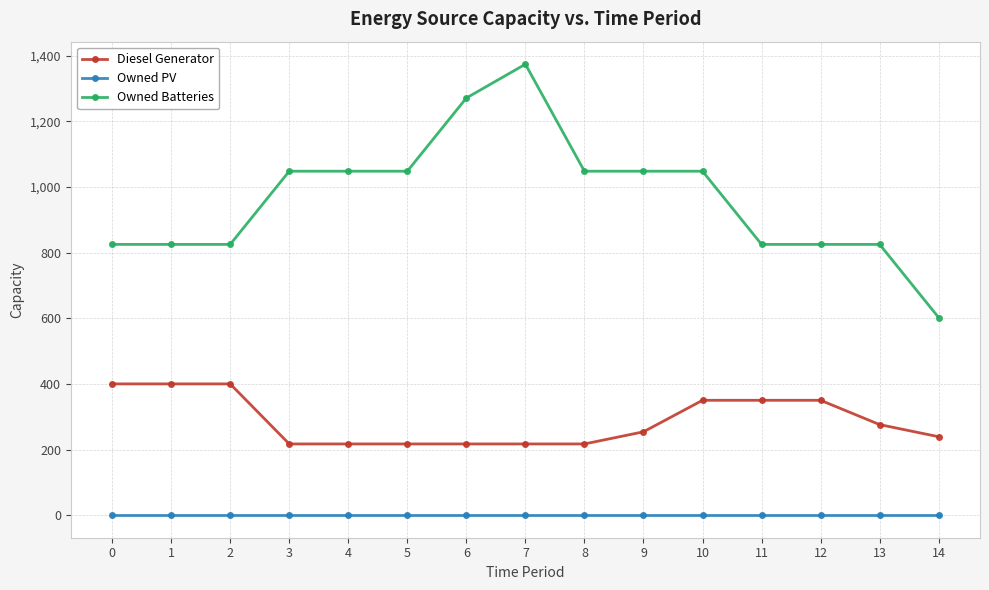

Reading left to right, list all the values displayed in this chart.

Diesel Generator: 0=400	1=400	2=400	3=217	4=217	5=217	6=217	7=217	8=217	9=254	10=350	11=350	12=350	13=276	14=239
Owned PV: 0=0	1=0	2=0	3=0	4=0	5=0	6=0	7=0	8=0	9=0	10=0	11=0	12=0	13=0	14=0
Owned Batteries: 0=825	1=825	2=825	3=1048	4=1048	5=1048	6=1271	7=1374	8=1048	9=1048	10=1048	11=825	12=825	13=825	14=602